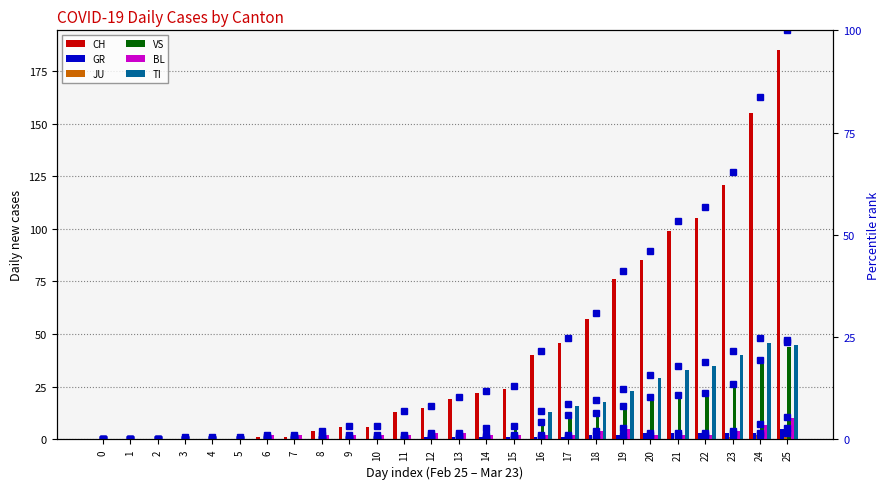

Which series has the largest total across all categories?

CH